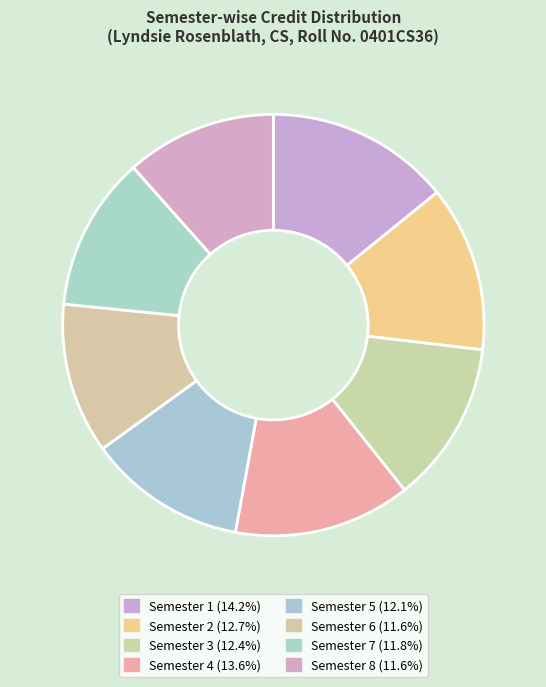

Count the number of slices in the pie.

8